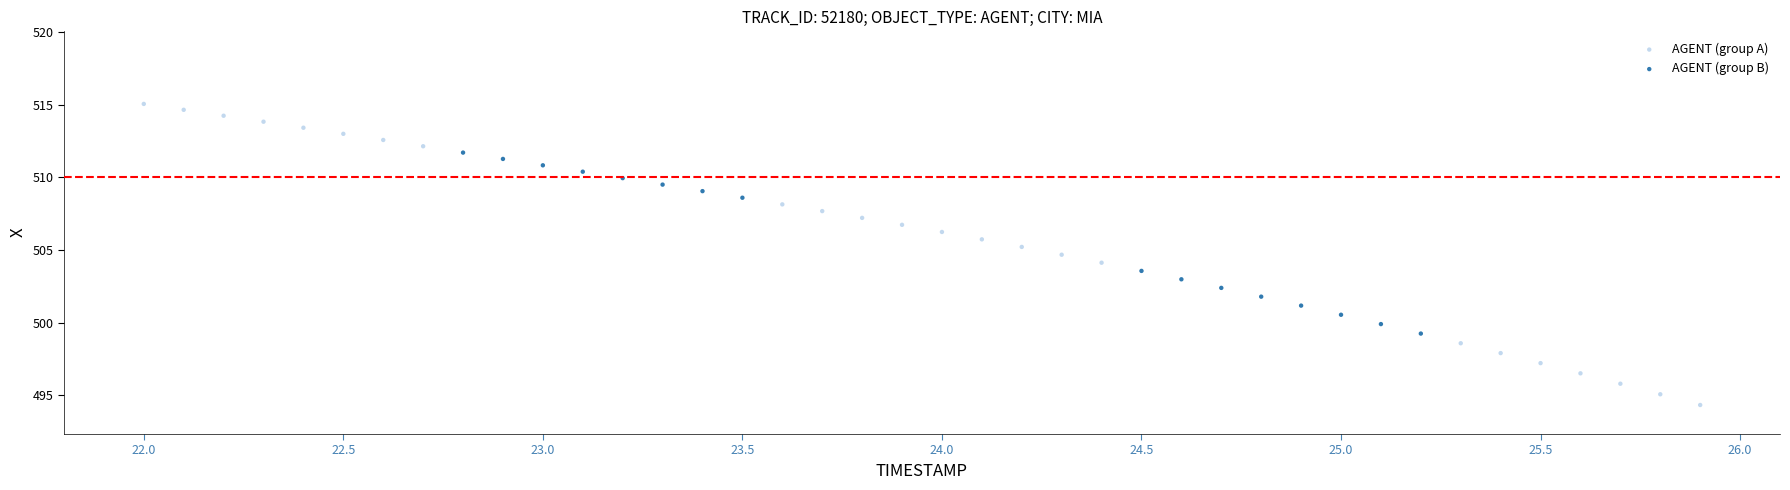

Which series reaches the minimum Y coordinate?

AGENT (group A)